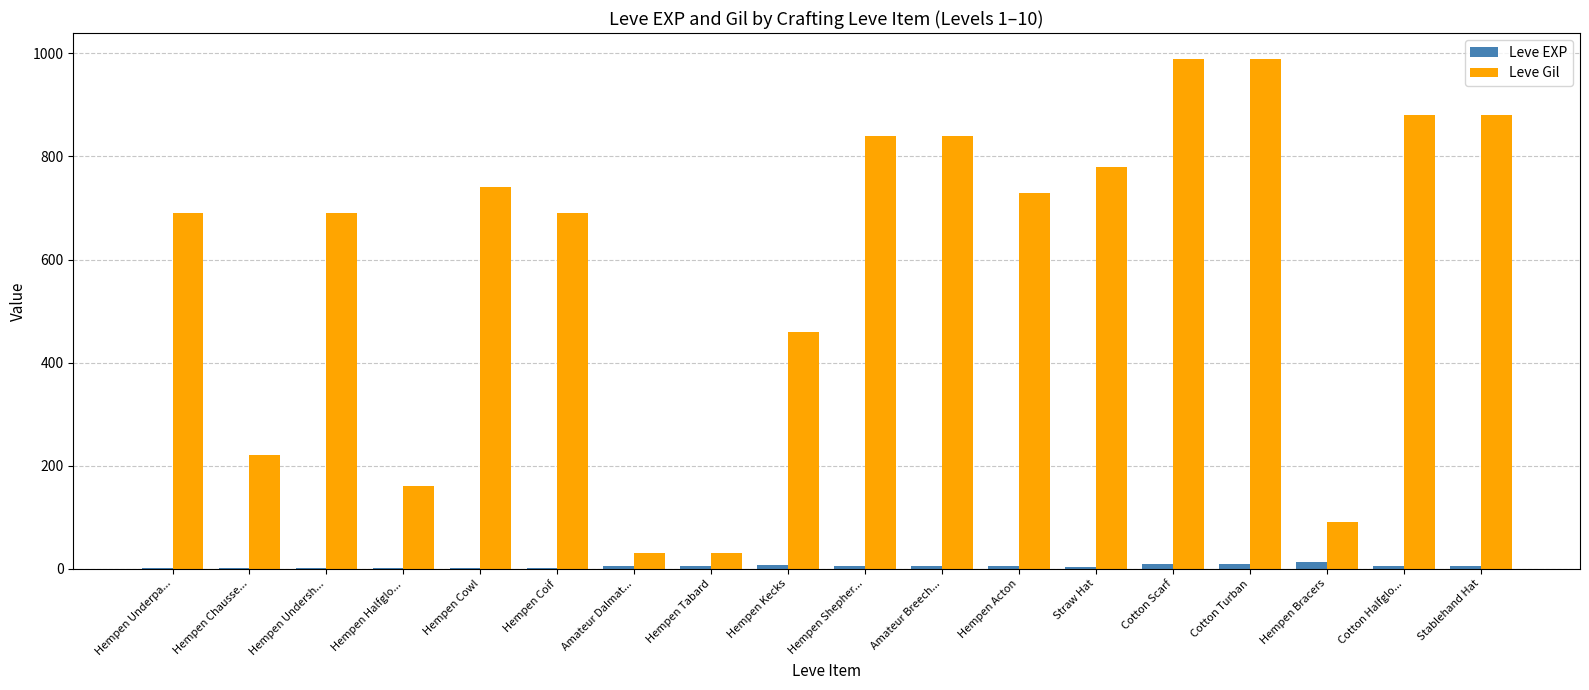

At which label is Leve Gil closest to 510?

Hempen Kecks